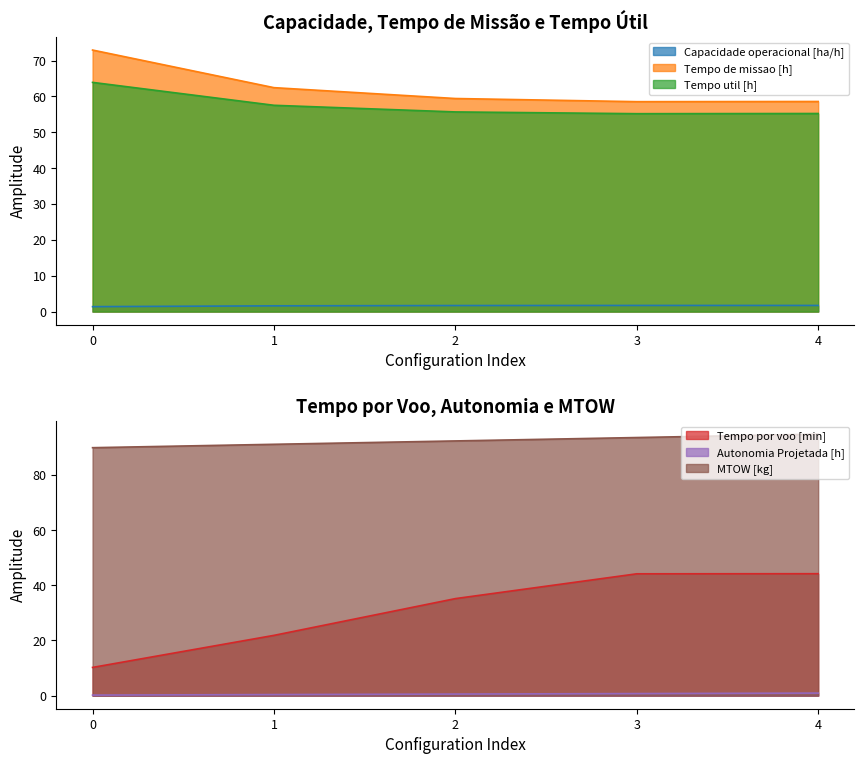

The value of Autonomia Projetada [h] at 2 is 0.6. True or false?

True